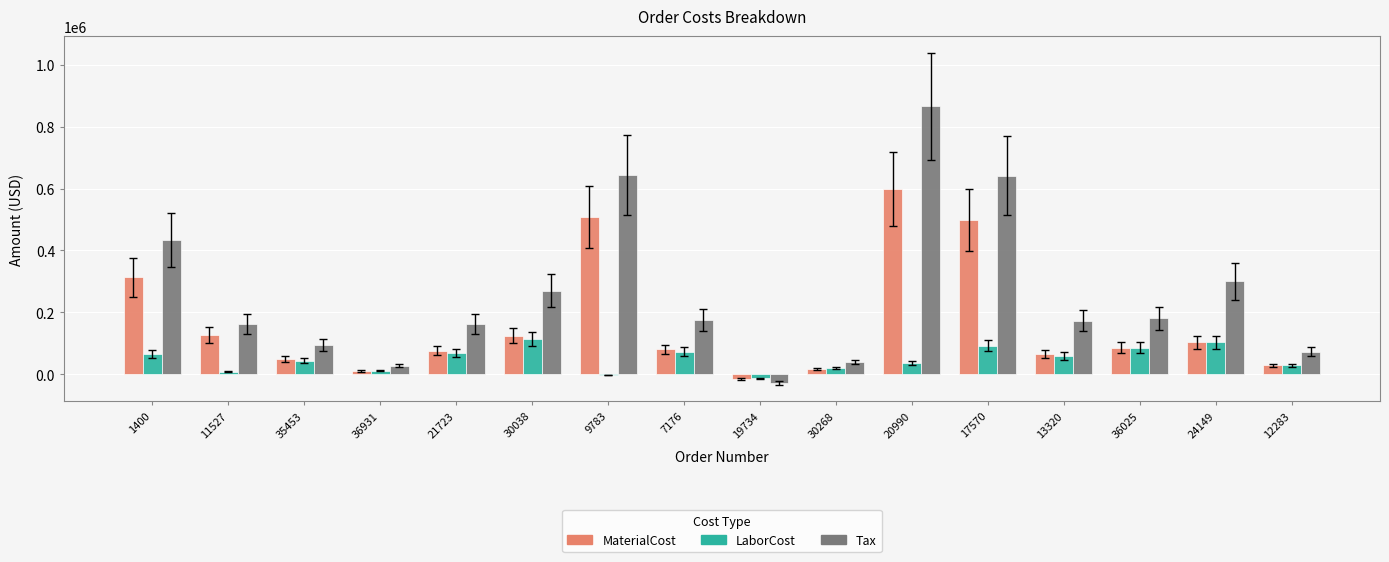

The value of Tax at 30038 is 270442.9. True or false?

True